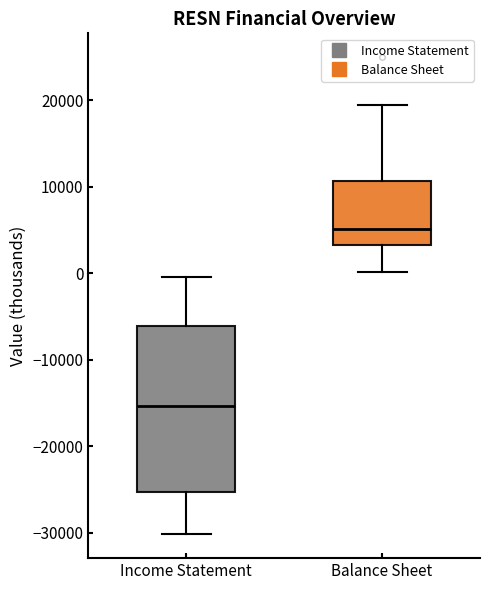

Which box is the tallest, from its lower edge to its upper edge?

Income Statement